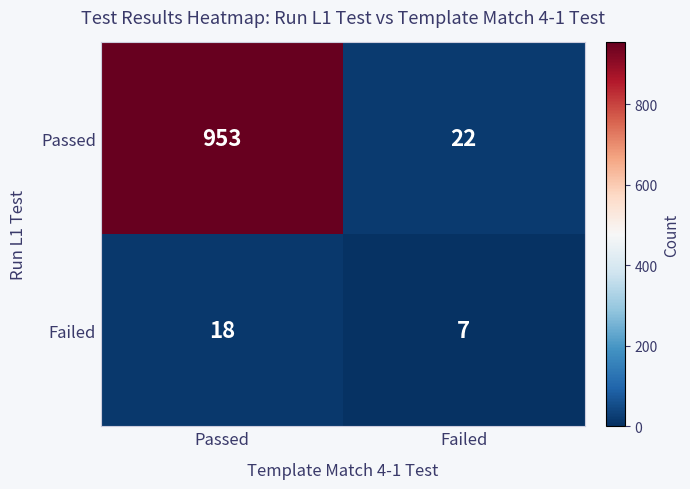

Rank the series by their maximum value, from lowest to highest.

Failed, Passed